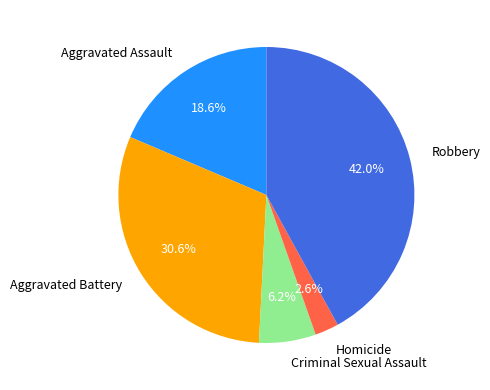

To the nearest percent, what portion does Aggravated Battery represent?

31%